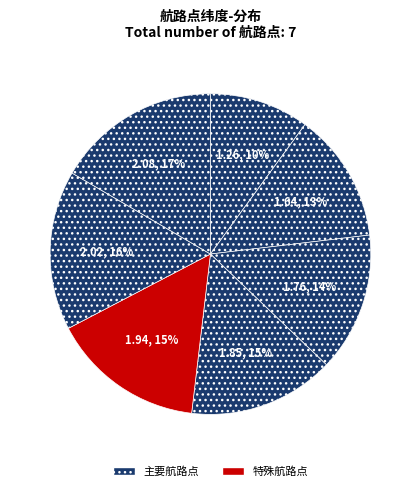

How many segments does this pie chart have?

7